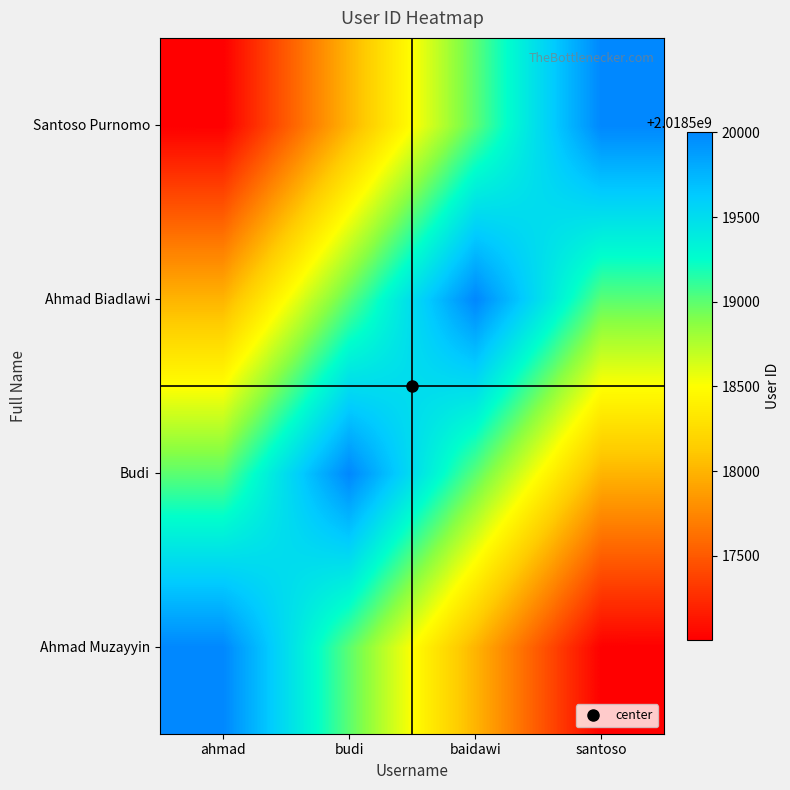

Reading left to right, transcribe all the data shown in this chart.

Ahmad Muzayyin: ahmad=2018520001.0	budi=2018519002.5	baidawi=2018518002.5	santoso=2018517002.5
Budi: ahmad=2018519002.5	budi=2018520002.0	baidawi=2018519002.5	santoso=2018518002.5
Ahmad Biadlawi: ahmad=2018518002.5	budi=2018519002.5	baidawi=2018520003.0	santoso=2018519002.5
Santoso Purnomo: ahmad=2018517002.5	budi=2018518002.5	baidawi=2018519002.5	santoso=2018520004.0